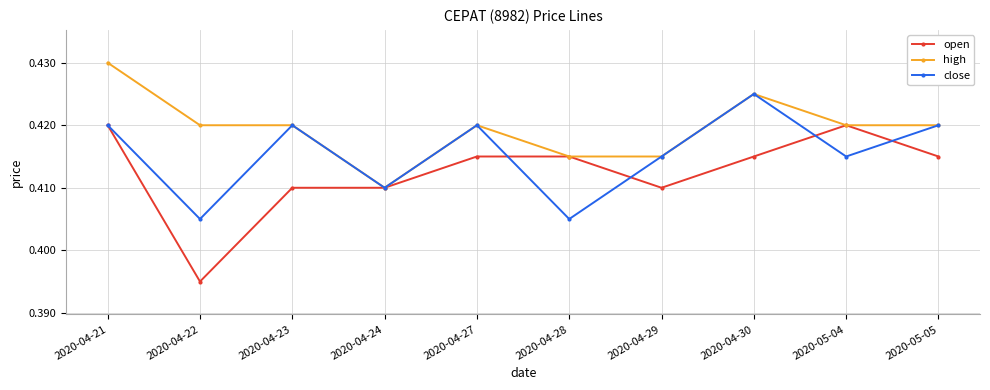

Which series has the largest total across all categories?

high